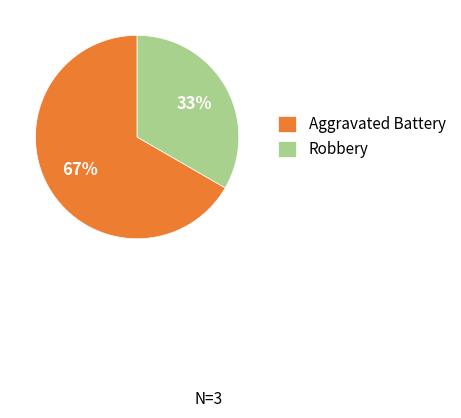

To the nearest percent, what is the combined percentage of Aggravated Battery and Robbery?

100%